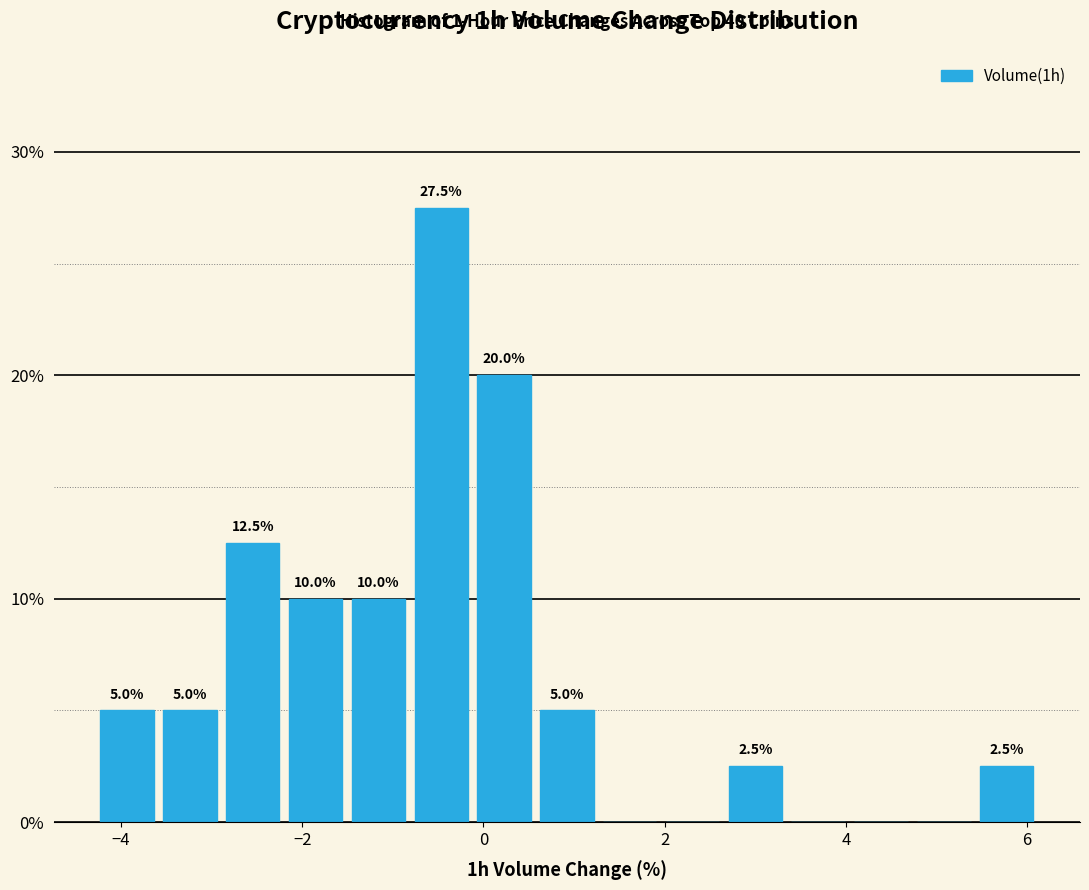

Around what value on the x-axis is the tallest bar? Give the approximate position of its centre, as read against the axis.

-0.4